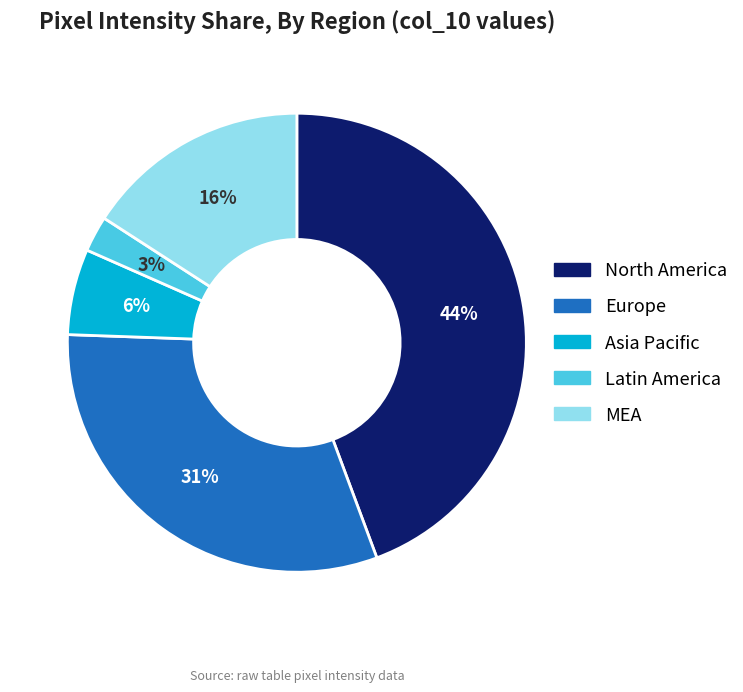

Which has a higher value, MEA or Asia Pacific?

MEA